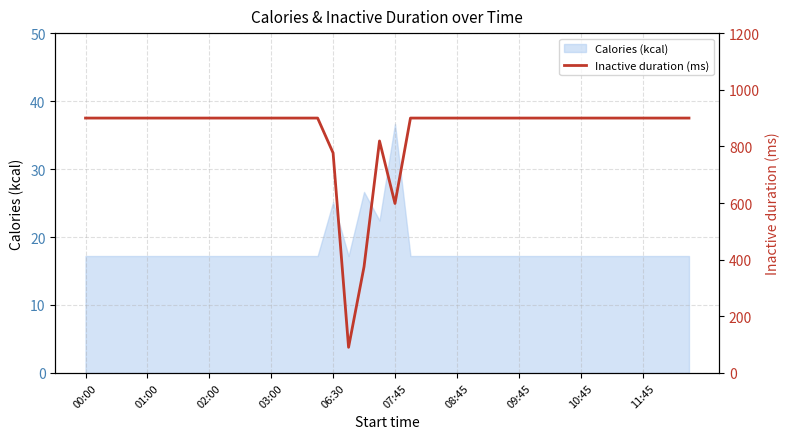

How many points are higher than both their immediate neighbors (excluding endpoints)?

1